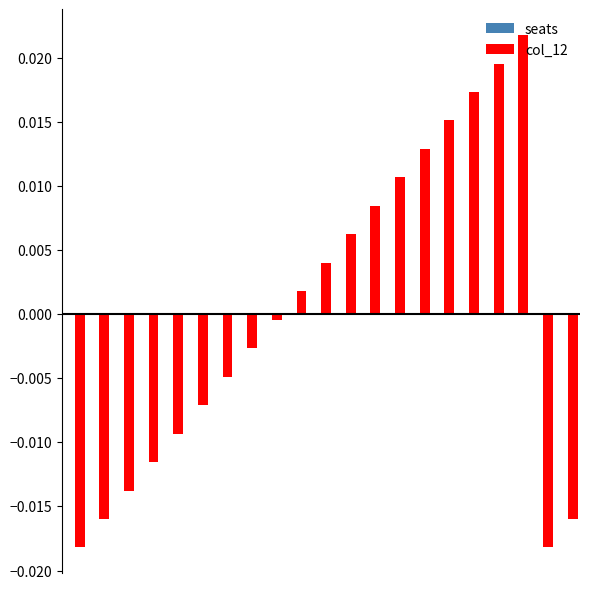

How many data points does each series have?

21